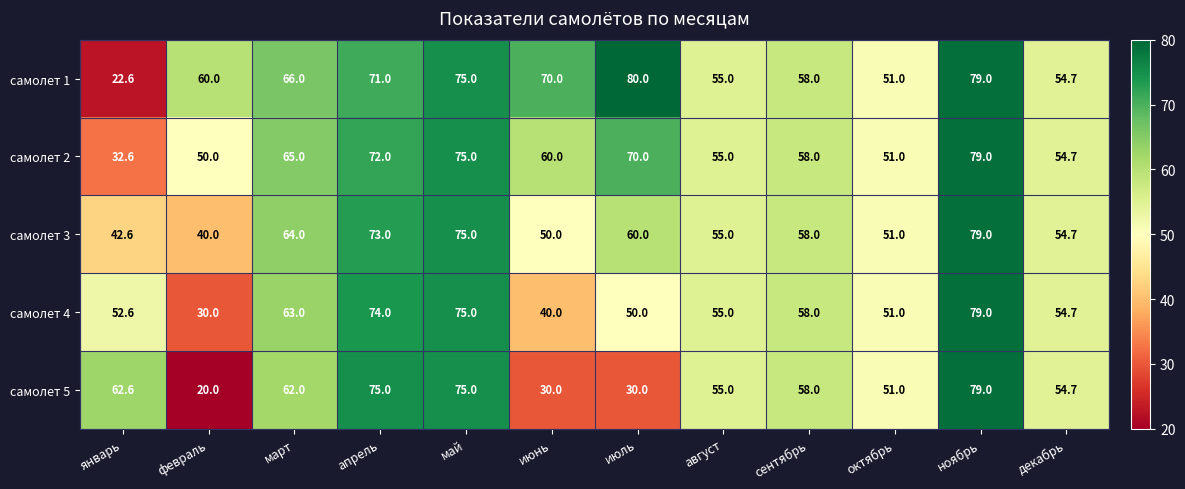

Read the самолет 1 value at август.

55.0